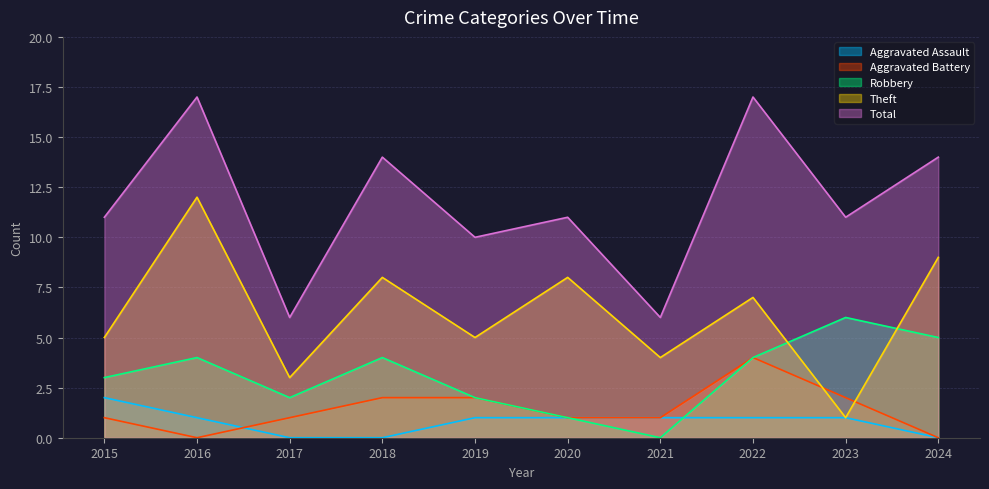

True or false: Aggravated Battery and Robbery cross at least once.

False